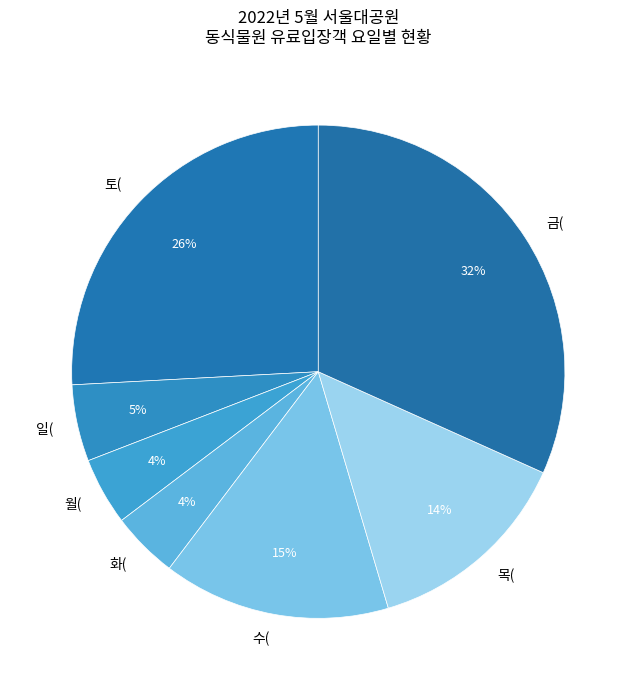

True or false: 일( accounts for 5% of the total.

True